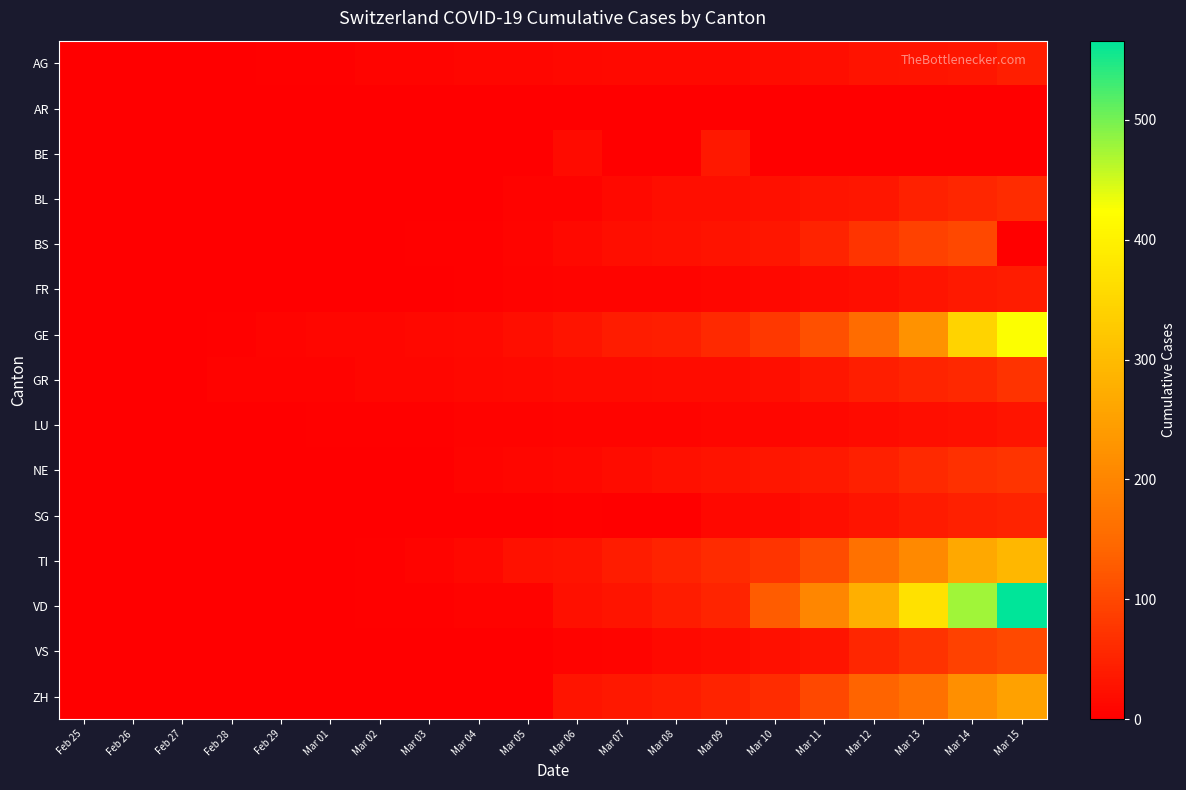

At Mar 13, list the series in order from smallest to largest.

AR, BE, LU, FR, AG, SG, BL, GR, NE, VS, BS, ZH, TI, GE, VD